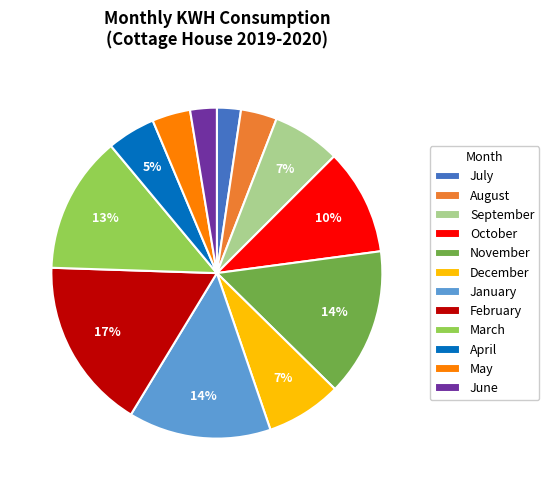

How many slices are in this pie chart?

12